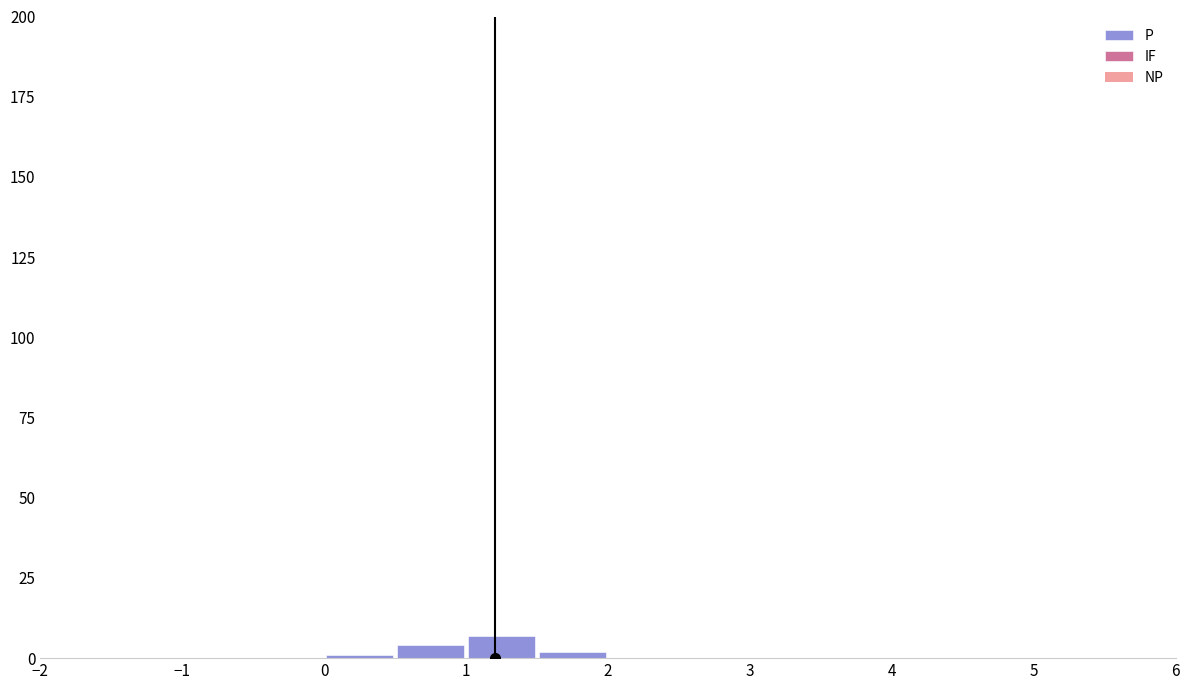

What is the sum of all values?

14